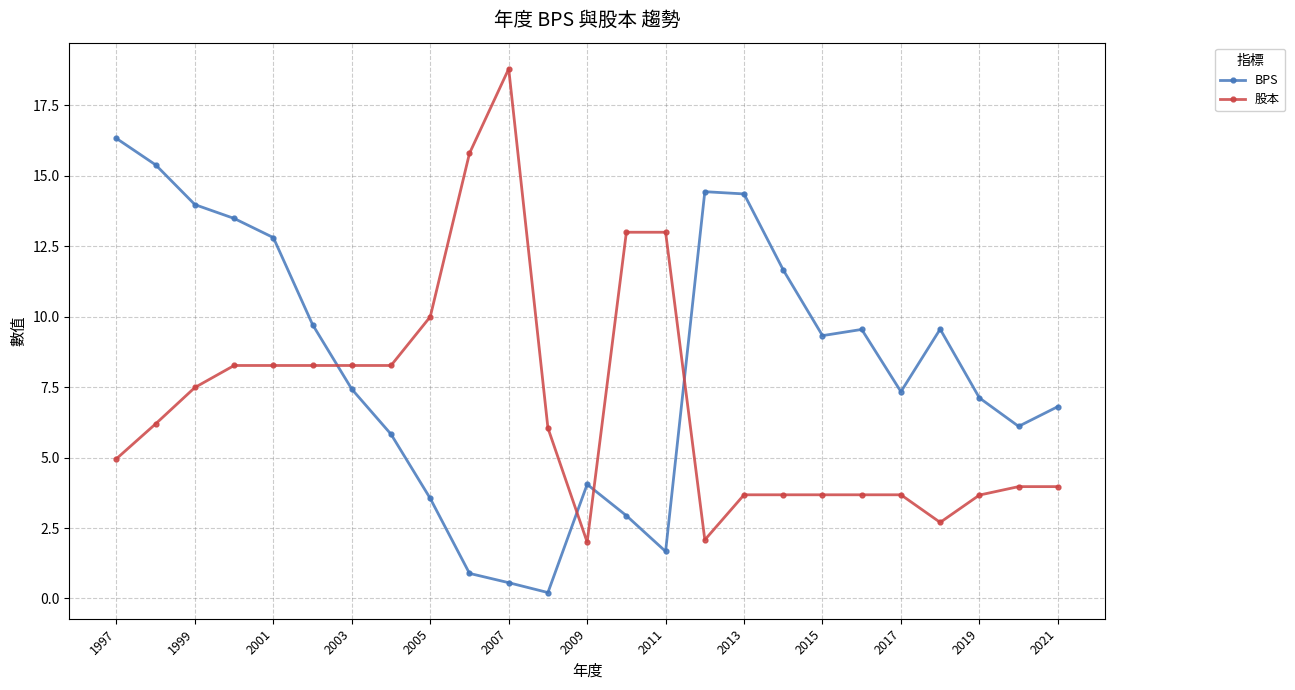

Rank the series by their maximum value, from lowest to highest.

BPS, 股本